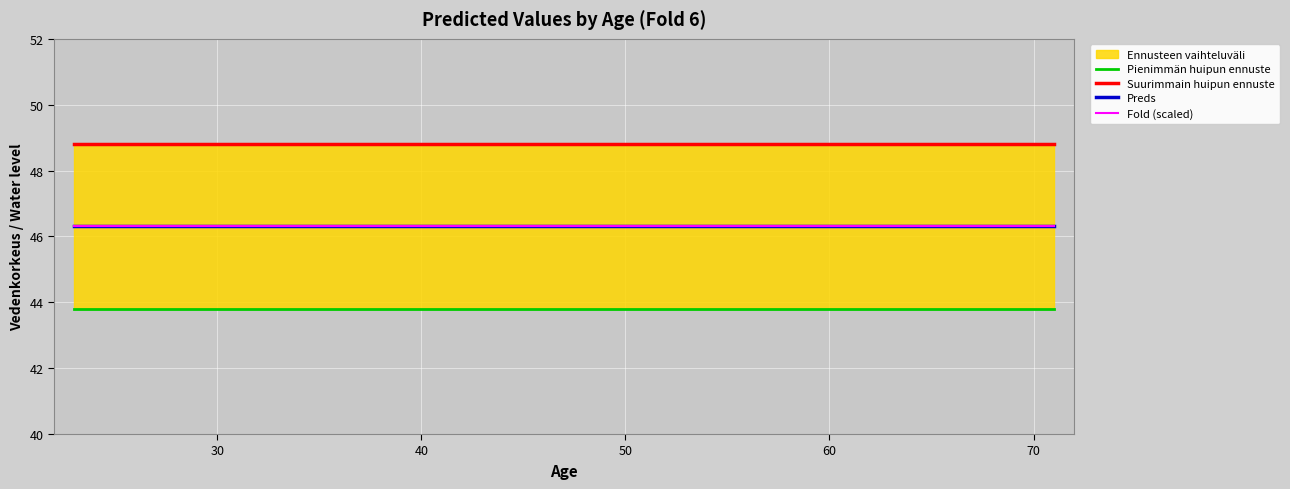

What is the minimum value for Fold (scaled)?

46.3